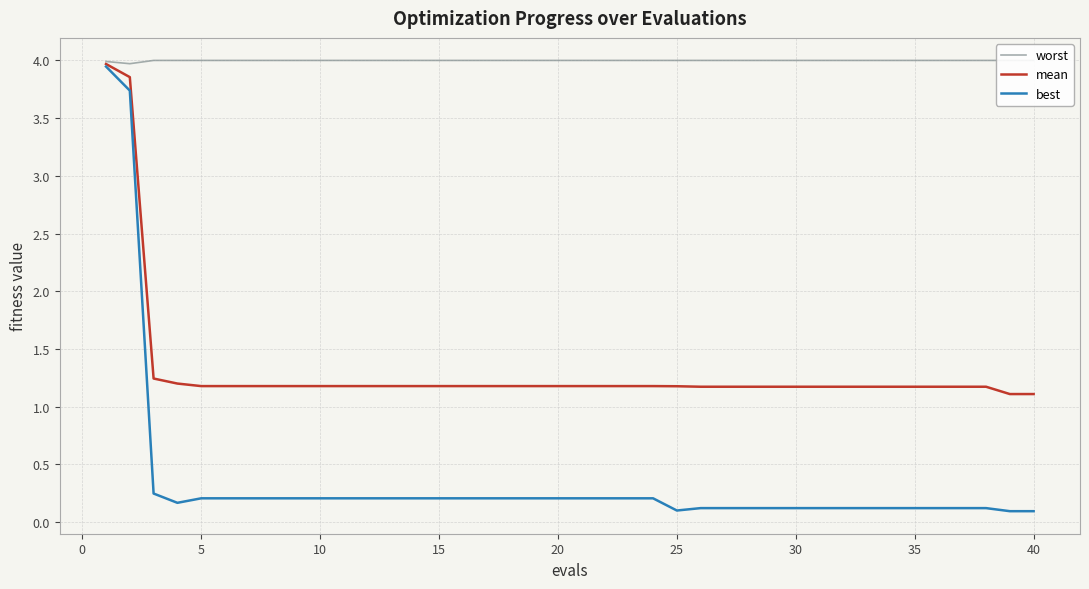

True or false: mean has a value of 1.2 at 20.

True